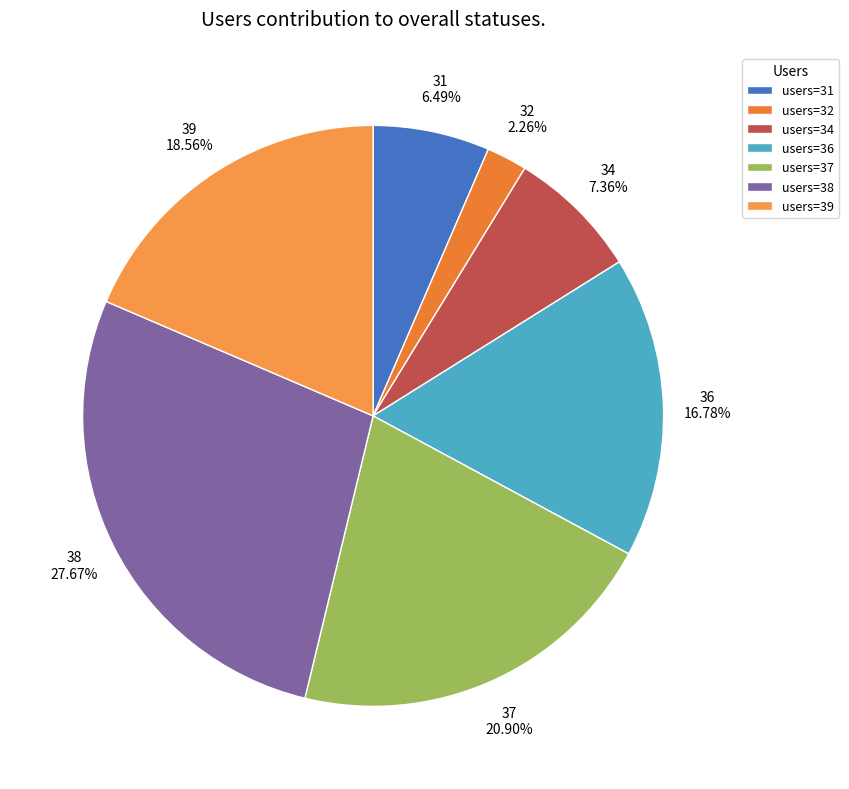

Between 32 and 36, which is larger?

36